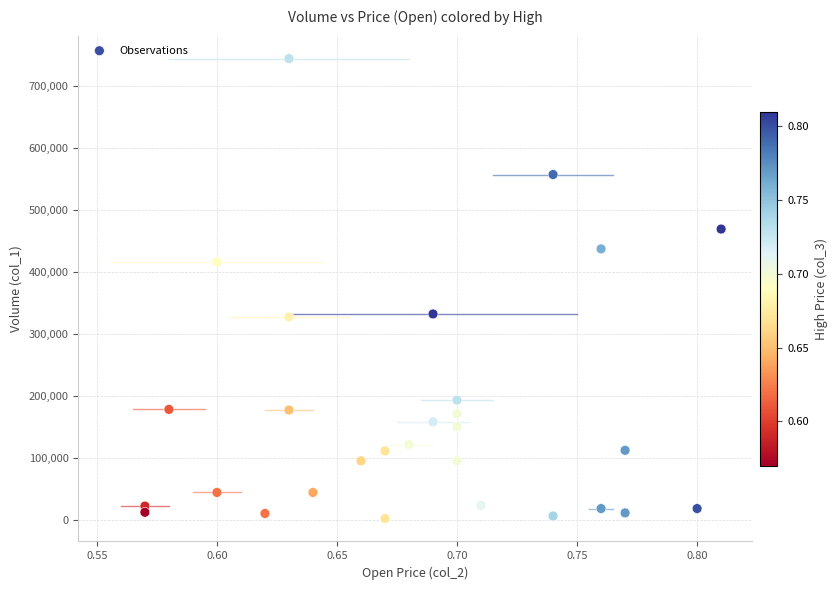

What is the range of Y values (max minus min)?

742000